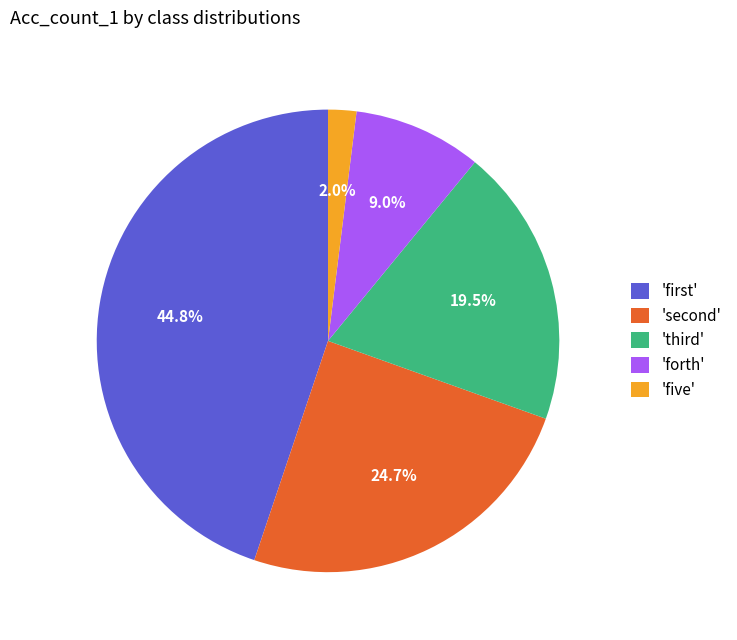

Which slice is the smallest?

'five'